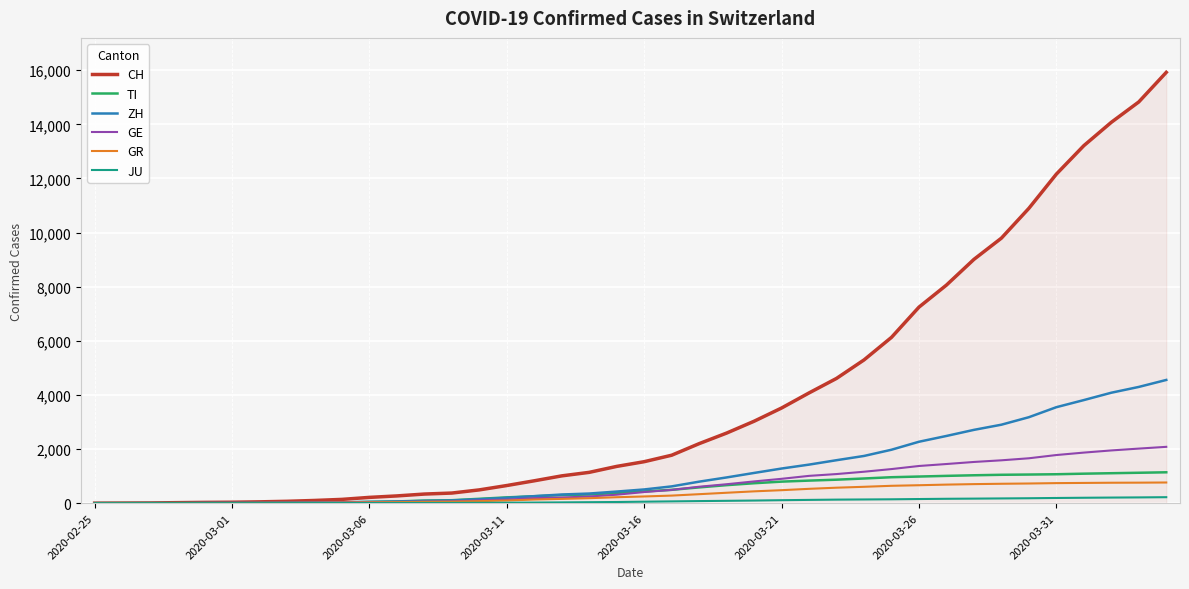

Which series has the largest total across all categories?

CH